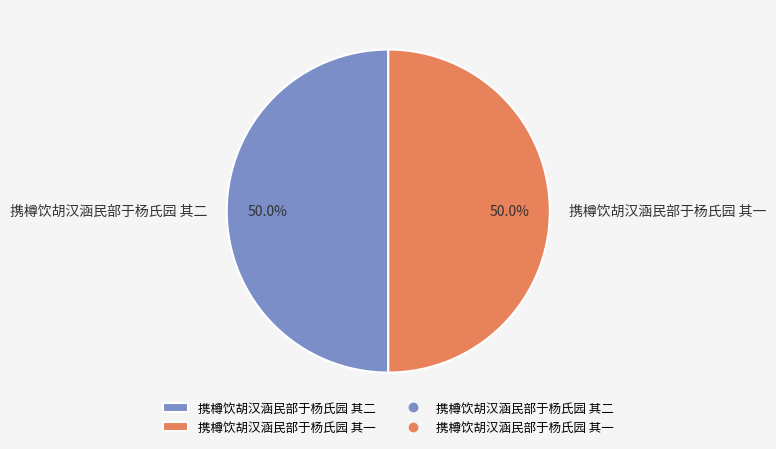

Is it true that 携樽饮胡汉涵民部于杨氏园 其二 is 61% of the pie?

False